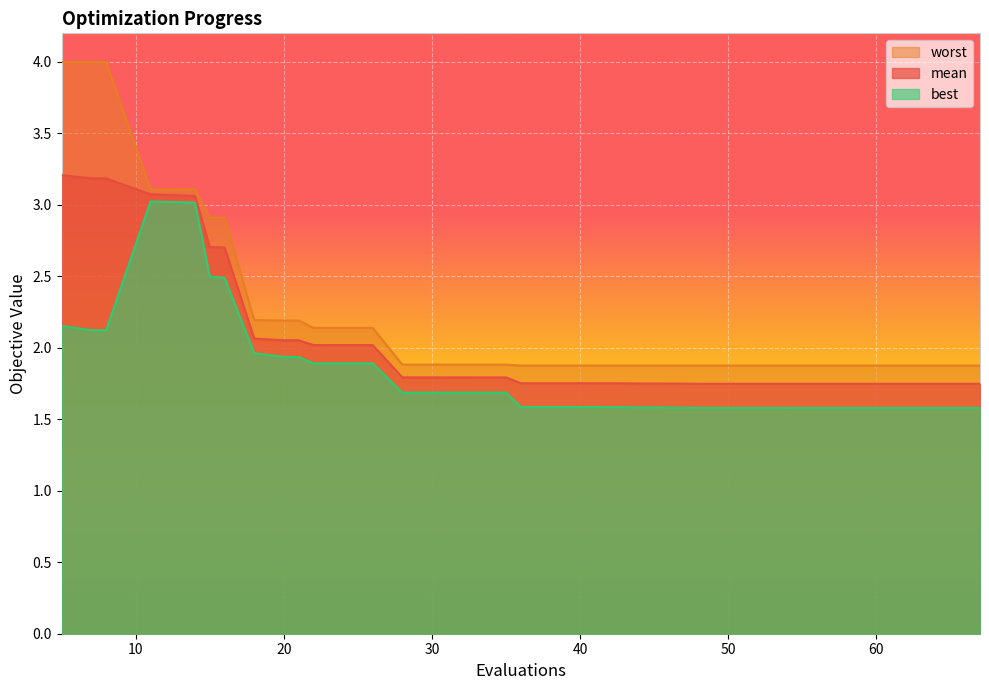

What is the spread (max minus min) of values at 11?

0.1